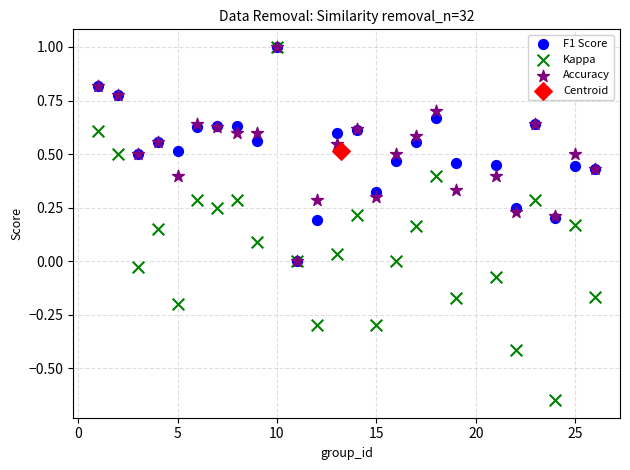

What are all the series names shown in the legend?

F1 Score, Kappa, Accuracy, Centroid